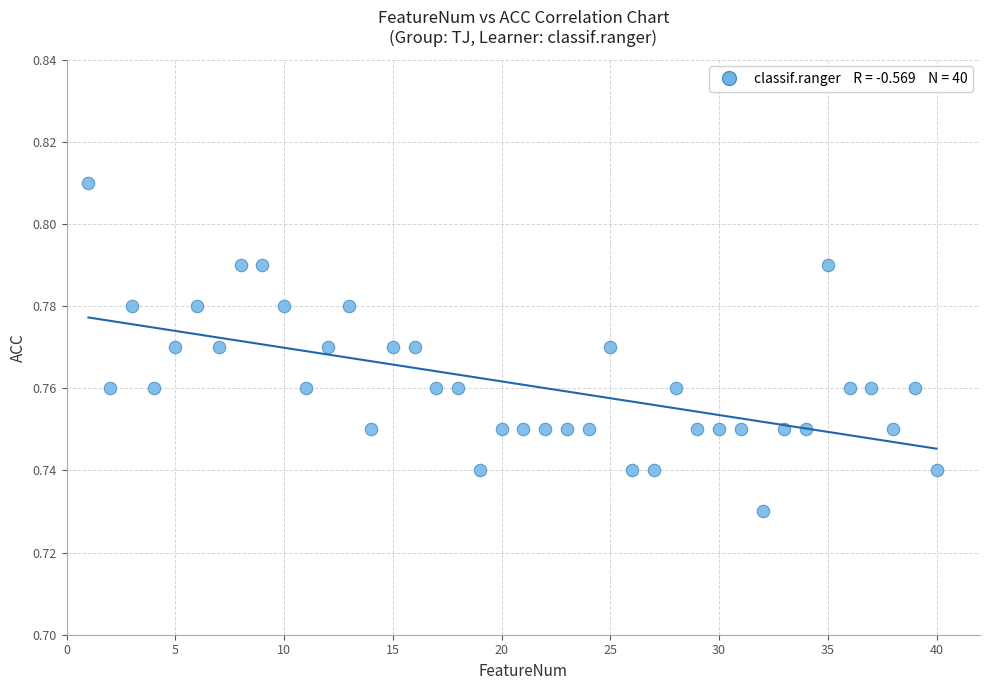

What is the range of X values (max minus min)?

39.0